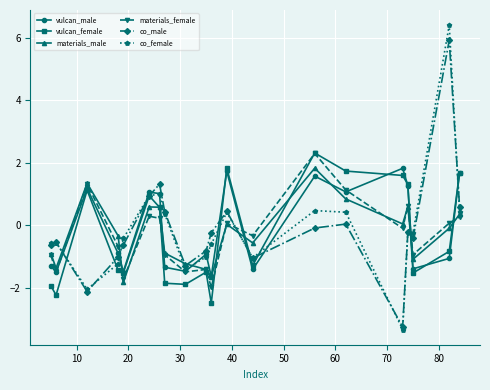

Which series has the largest range (max minus min)?

co_female